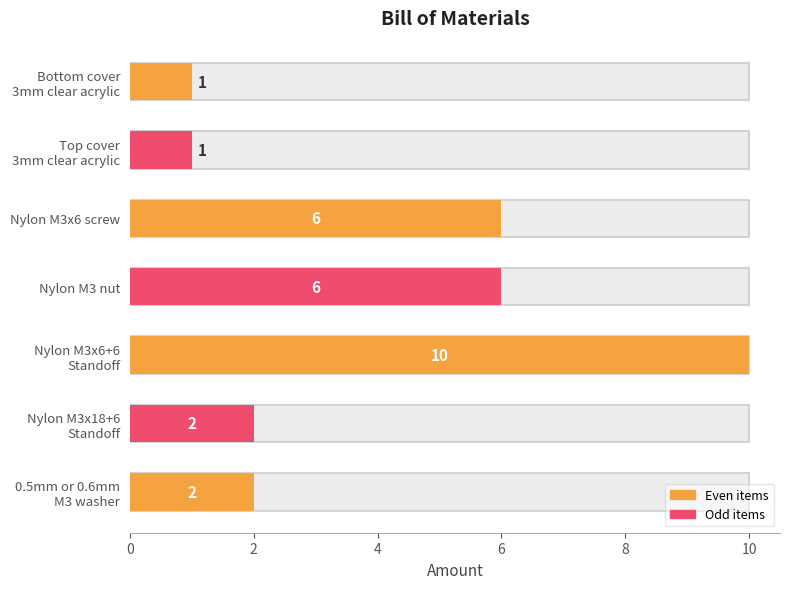

What is the label of the 4th bar from the right?

Nylon M3 nut